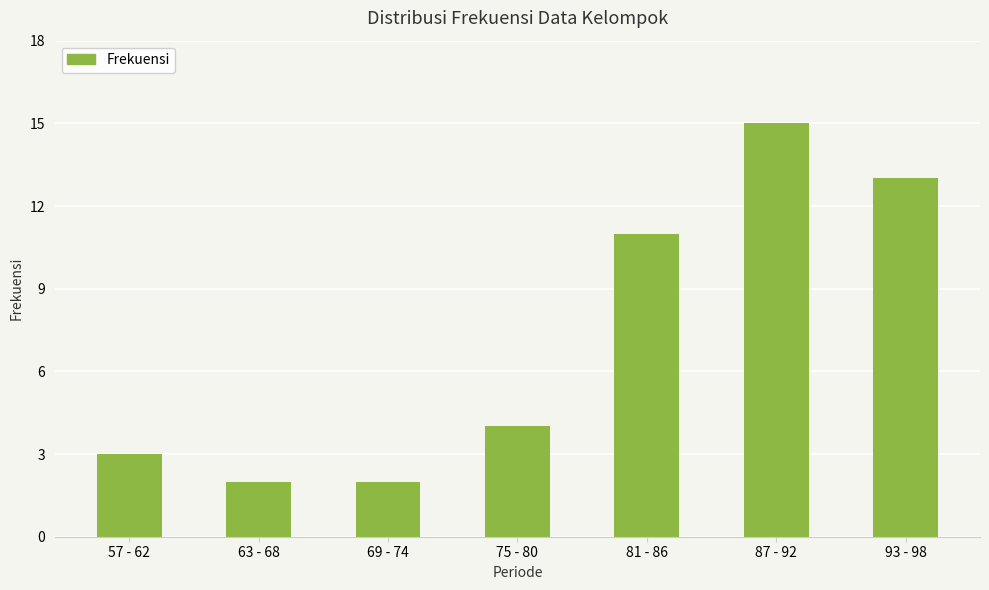

At which category does the chart reach its peak across all series?

87 - 92